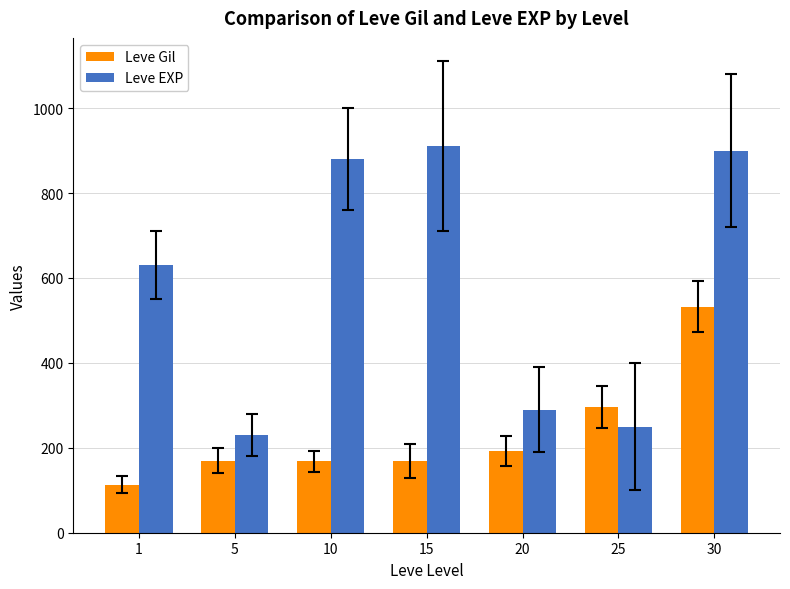

Is it true that Leve Gil equals 170 at 5?

True